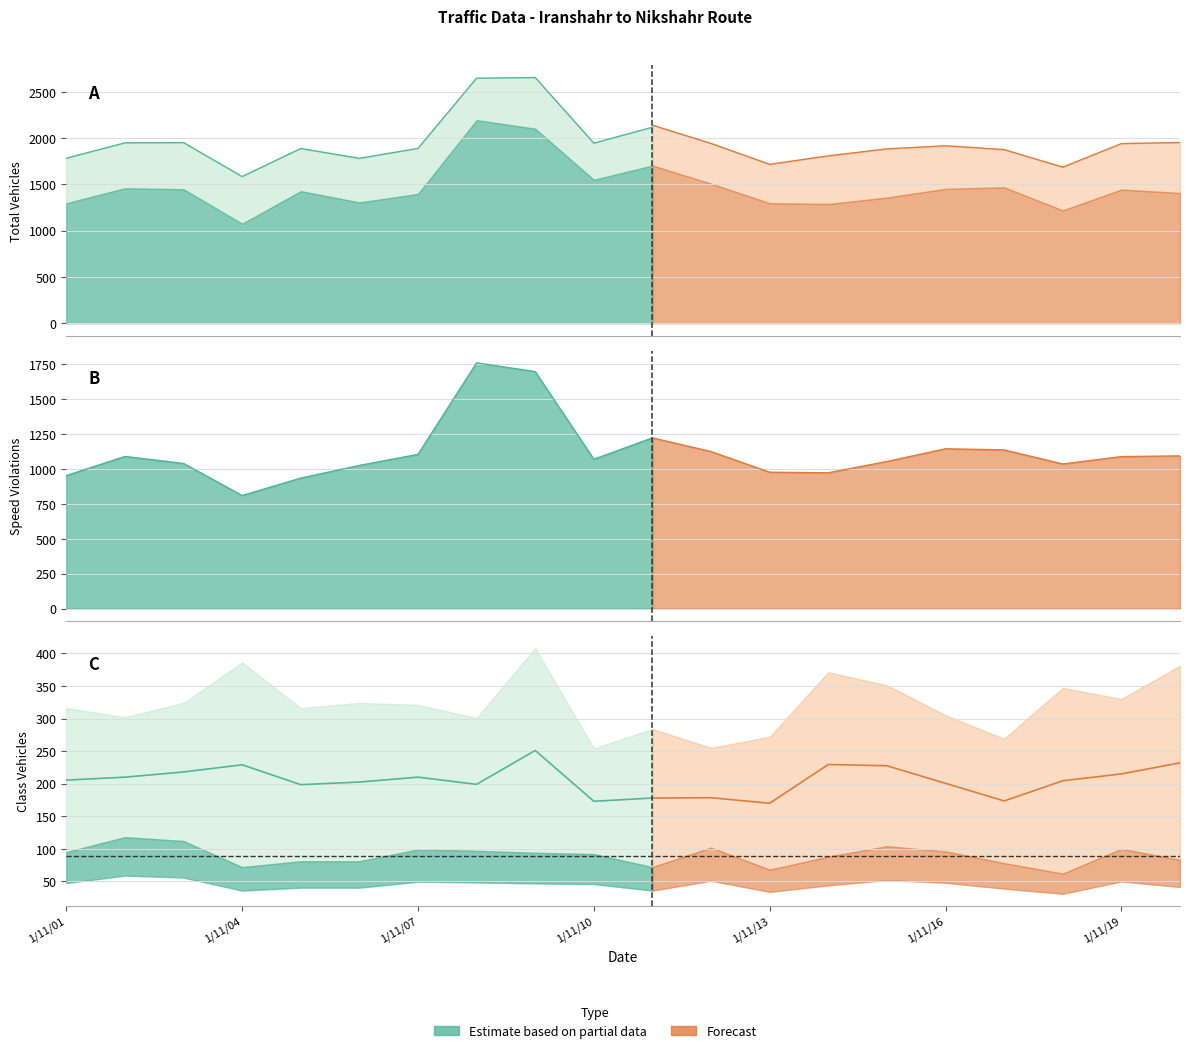

Which has a higher value, 1/11/13 or 1/11/07?

1/11/07